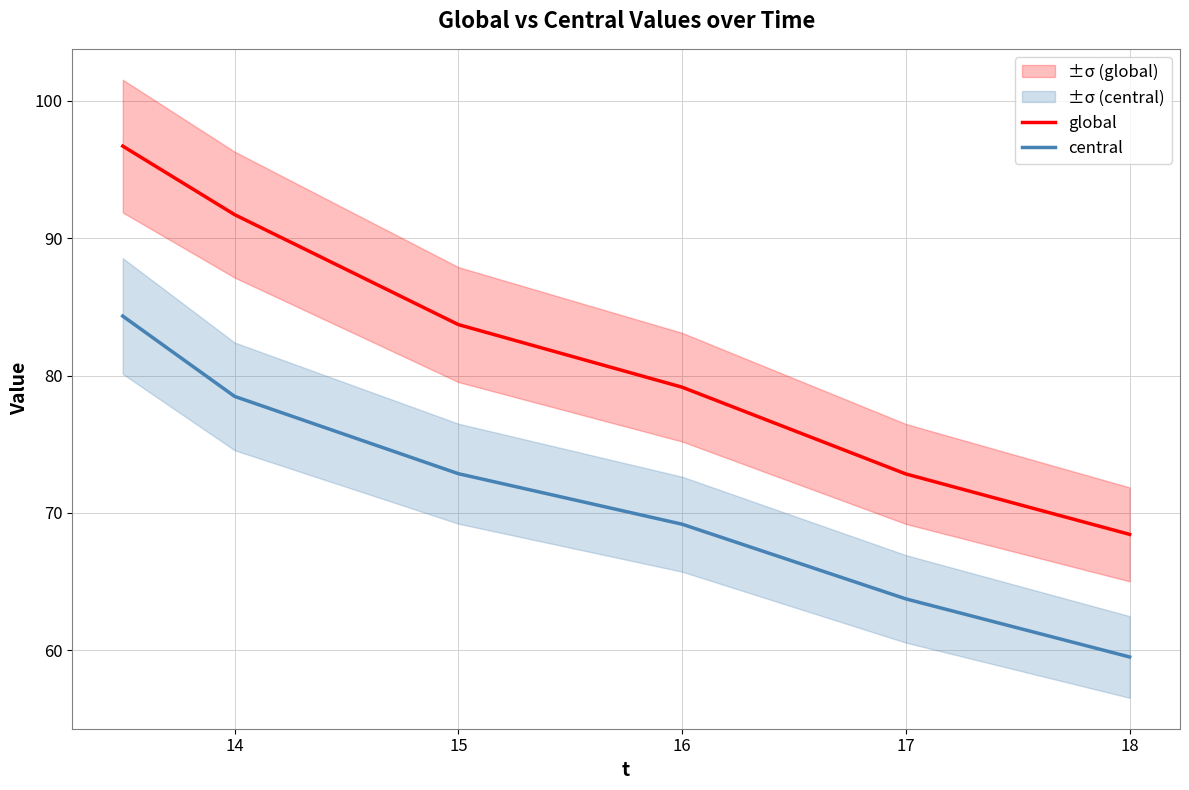

At how many categories does at least one series exceed 80?

3